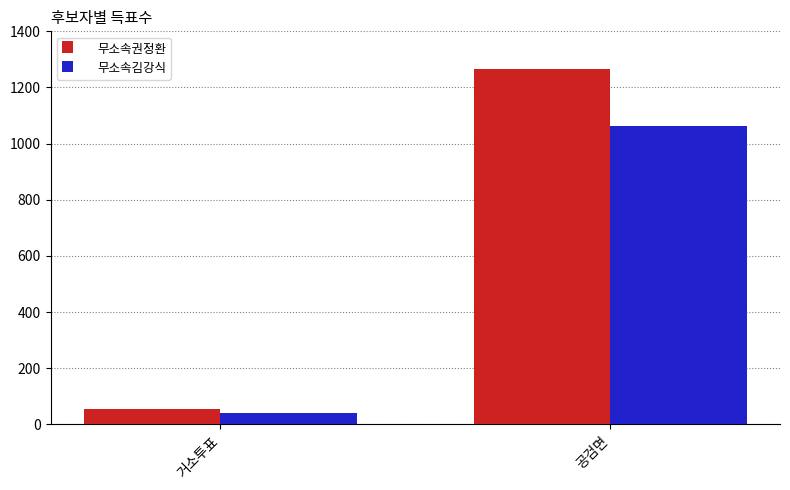

Rank the series at 거소투표 from highest to lowest value.

무소속권정환, 무소속김강식